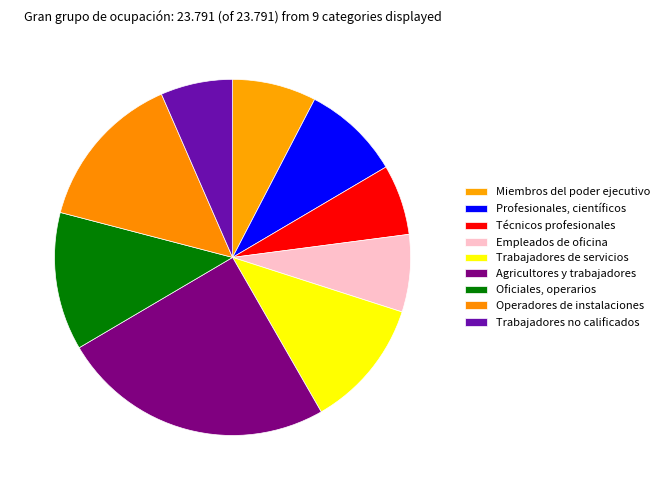

Which category has the biggest portion of the pie?

Agricultores y trabajadores